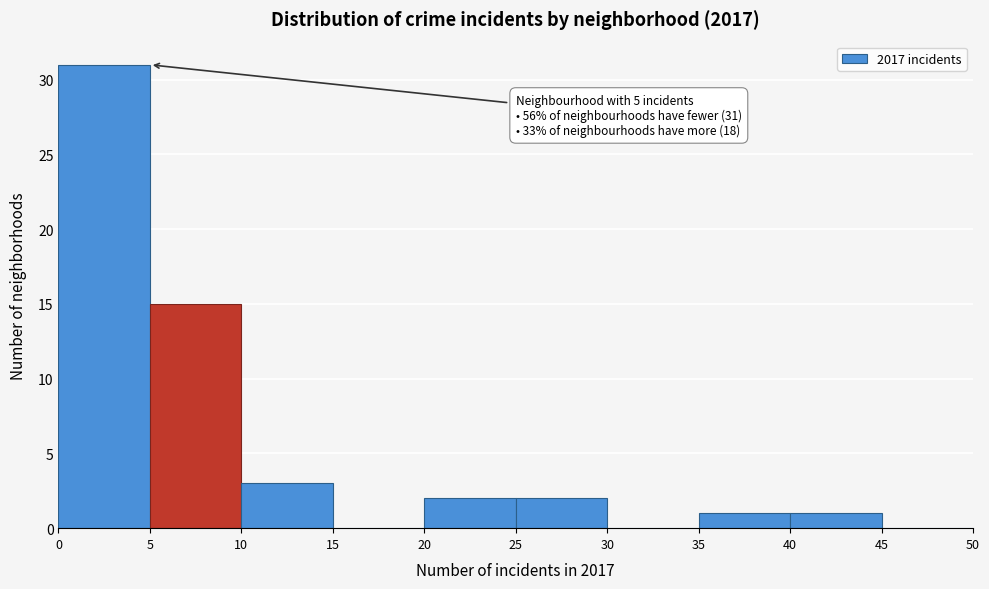

Over which range of the x-axis is the bar tallest?

0 to 5